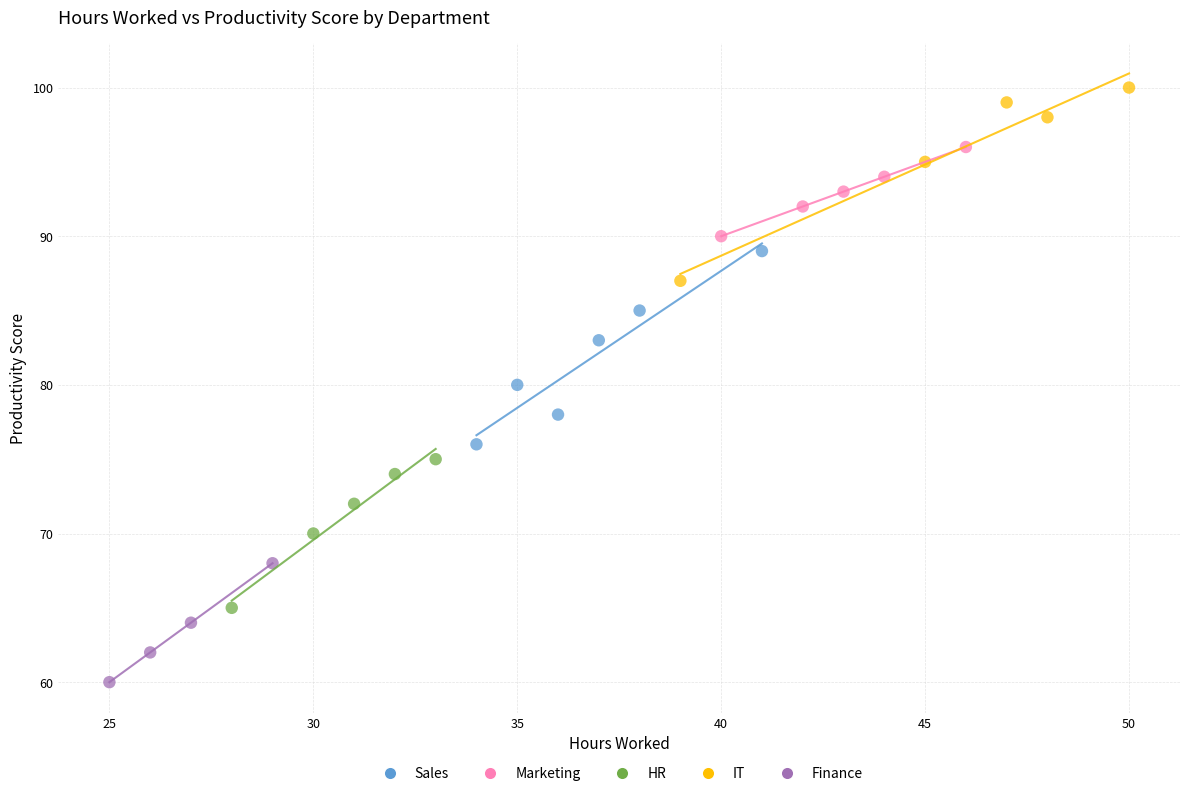

Which series reaches the maximum Y coordinate?

IT